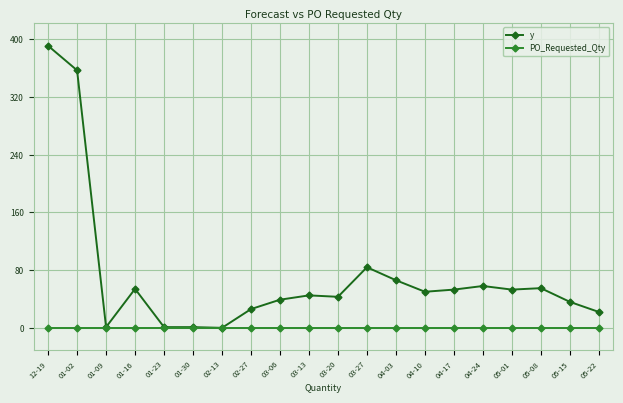

Where is the first local maximum for y?

01-16